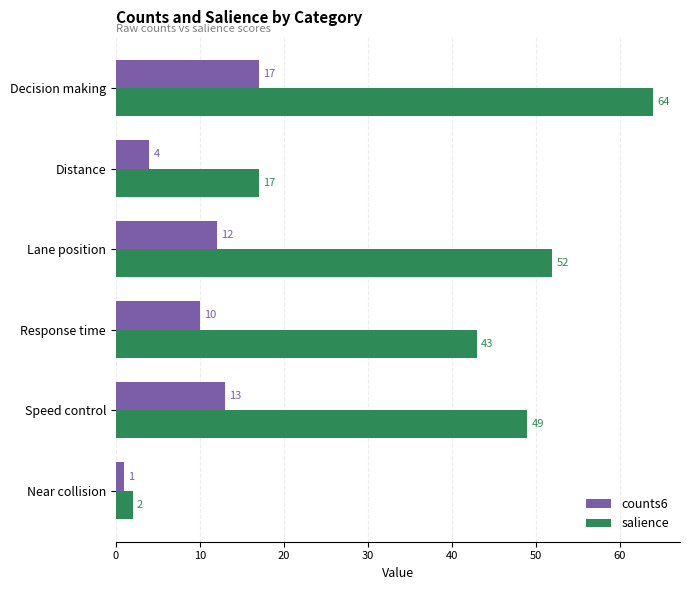

What is the sum of the counts6 values at Lane position and Near collision?

13